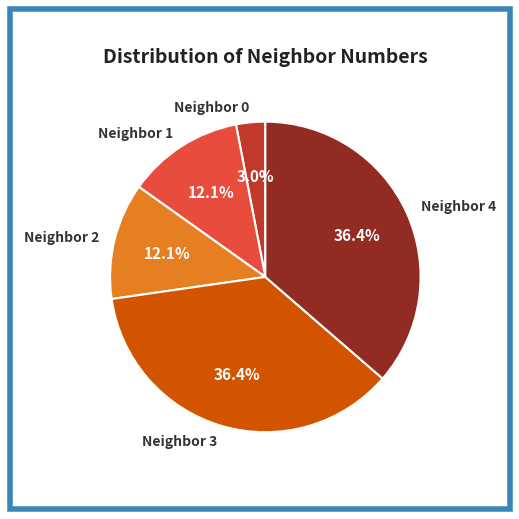

Count the number of slices in the pie.

5